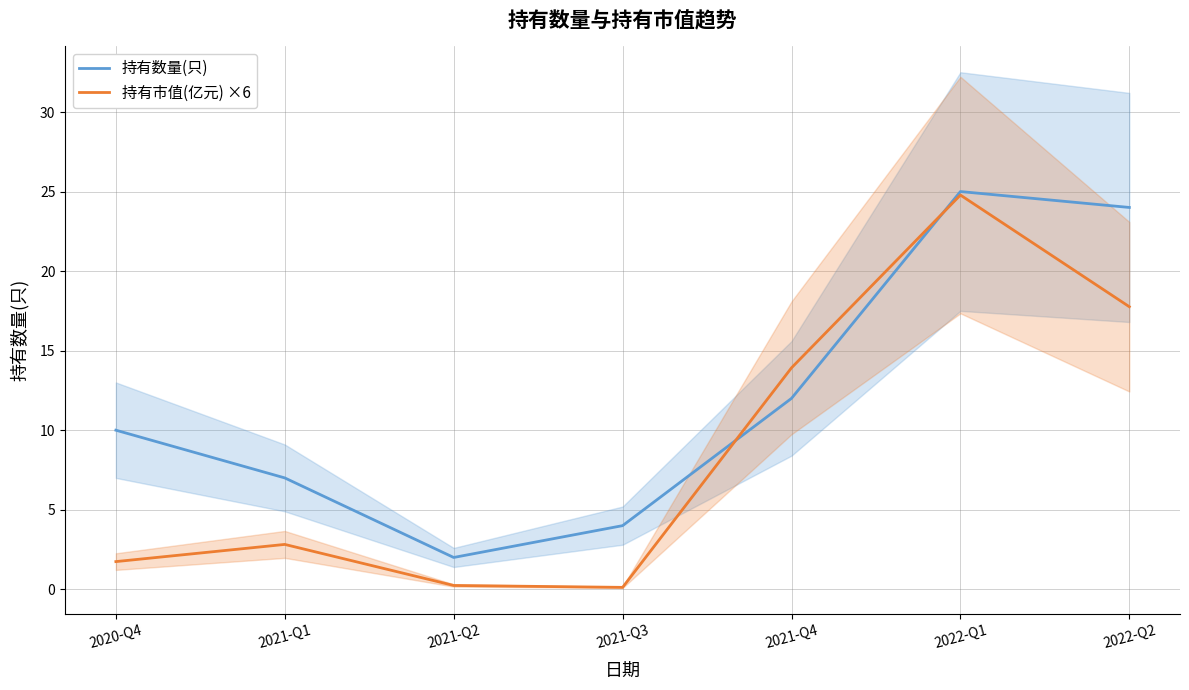

The value of 持有市值(亿元) ×6 at 2021-Q3 is 0.1. True or false?

True